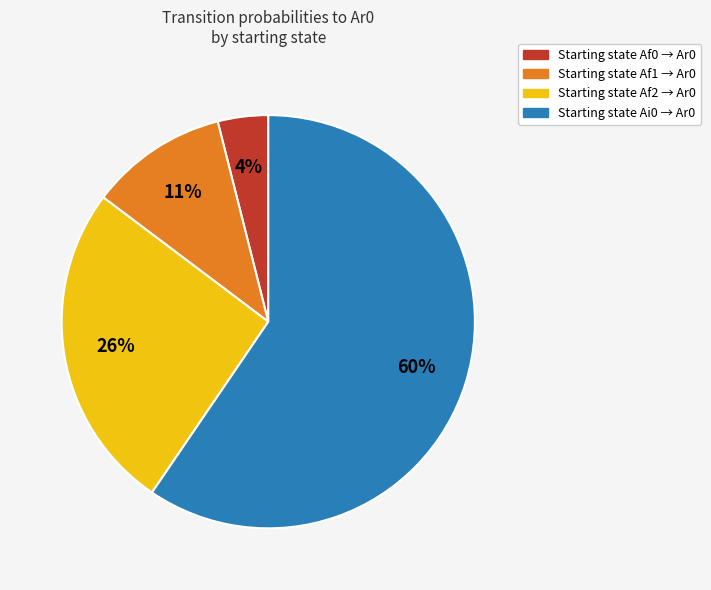

Does any single category account for the majority?

Yes